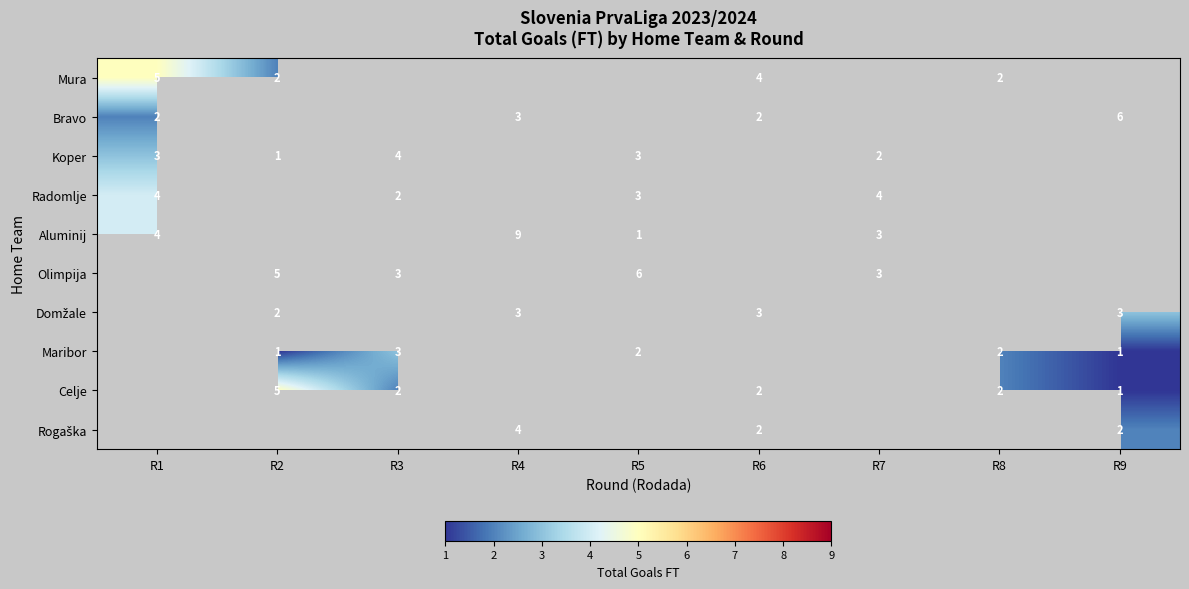

The Mura series shows 1 at R2. True or false?

False